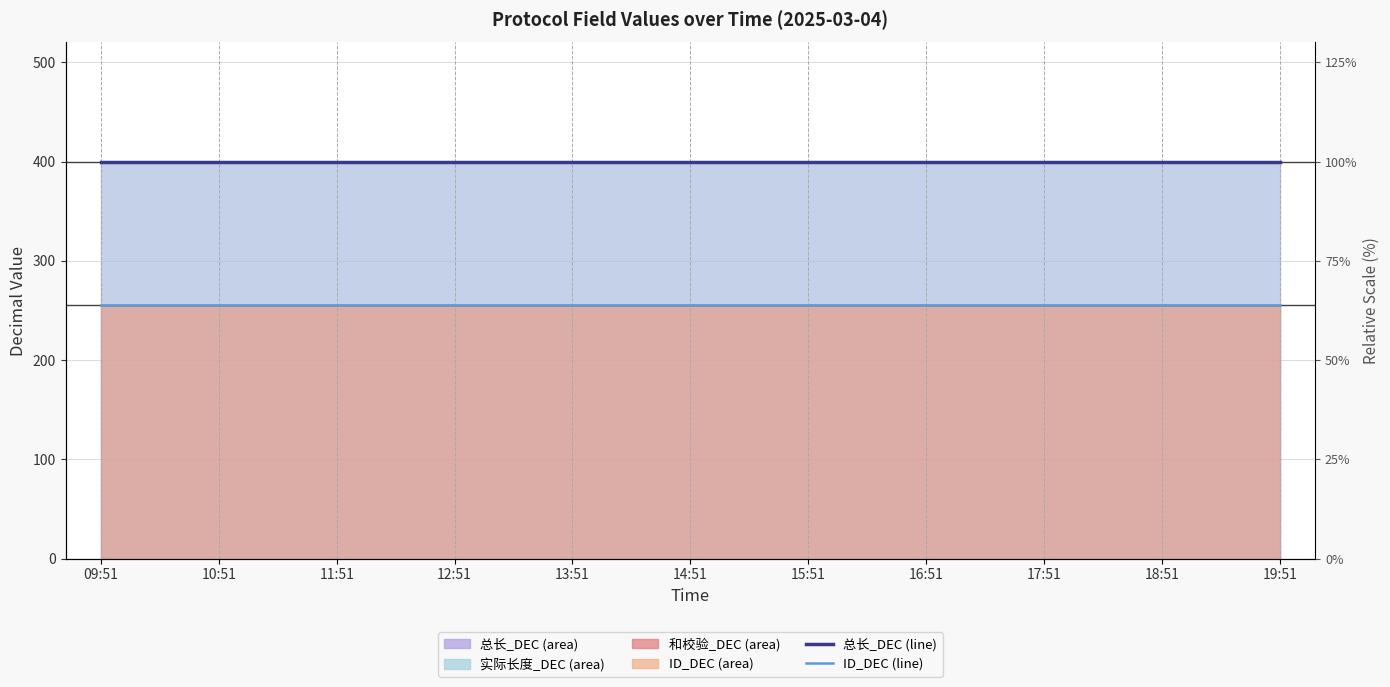

Does the chart display data point markers on the line(s)?

No